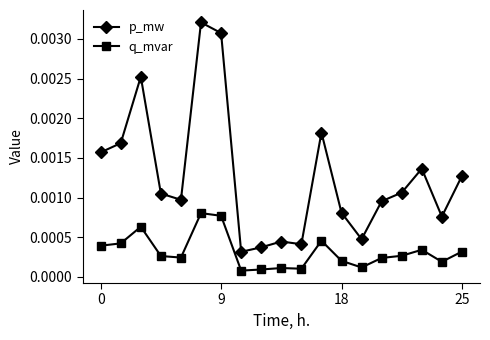

Count the q_mvar values in the range 0 to 1.

19